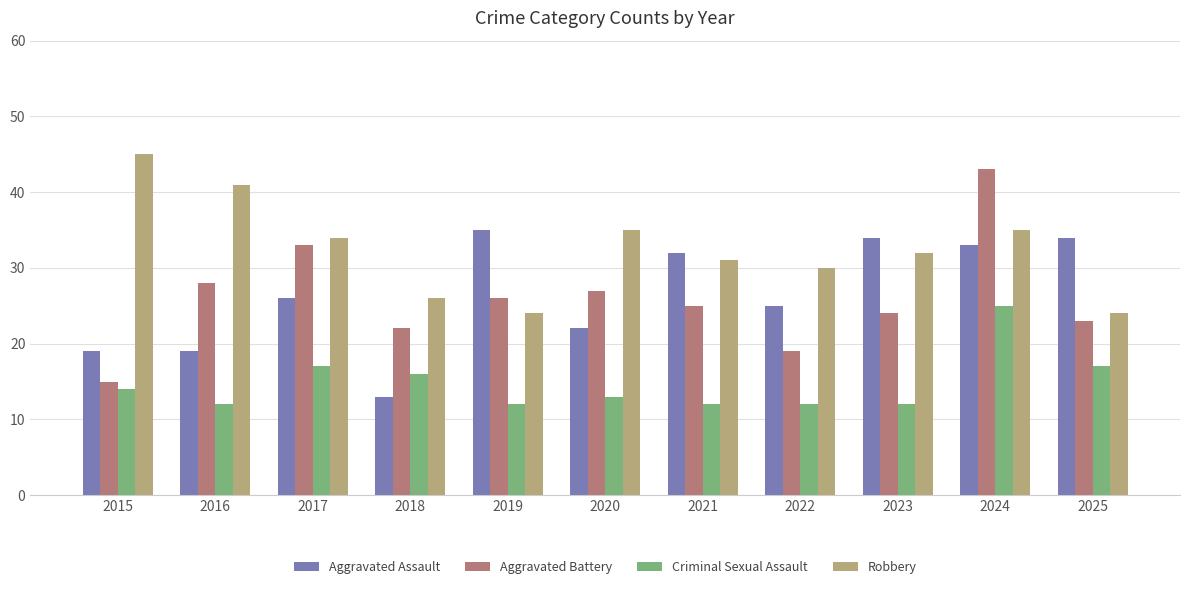

Reading left to right, list all the values displayed in this chart.

Aggravated Assault: 19	19	26	13	35	22	32	25	34	33	34
Aggravated Battery: 15	28	33	22	26	27	25	19	24	43	23
Criminal Sexual Assault: 14	12	17	16	12	13	12	12	12	25	17
Robbery: 45	41	34	26	24	35	31	30	32	35	24